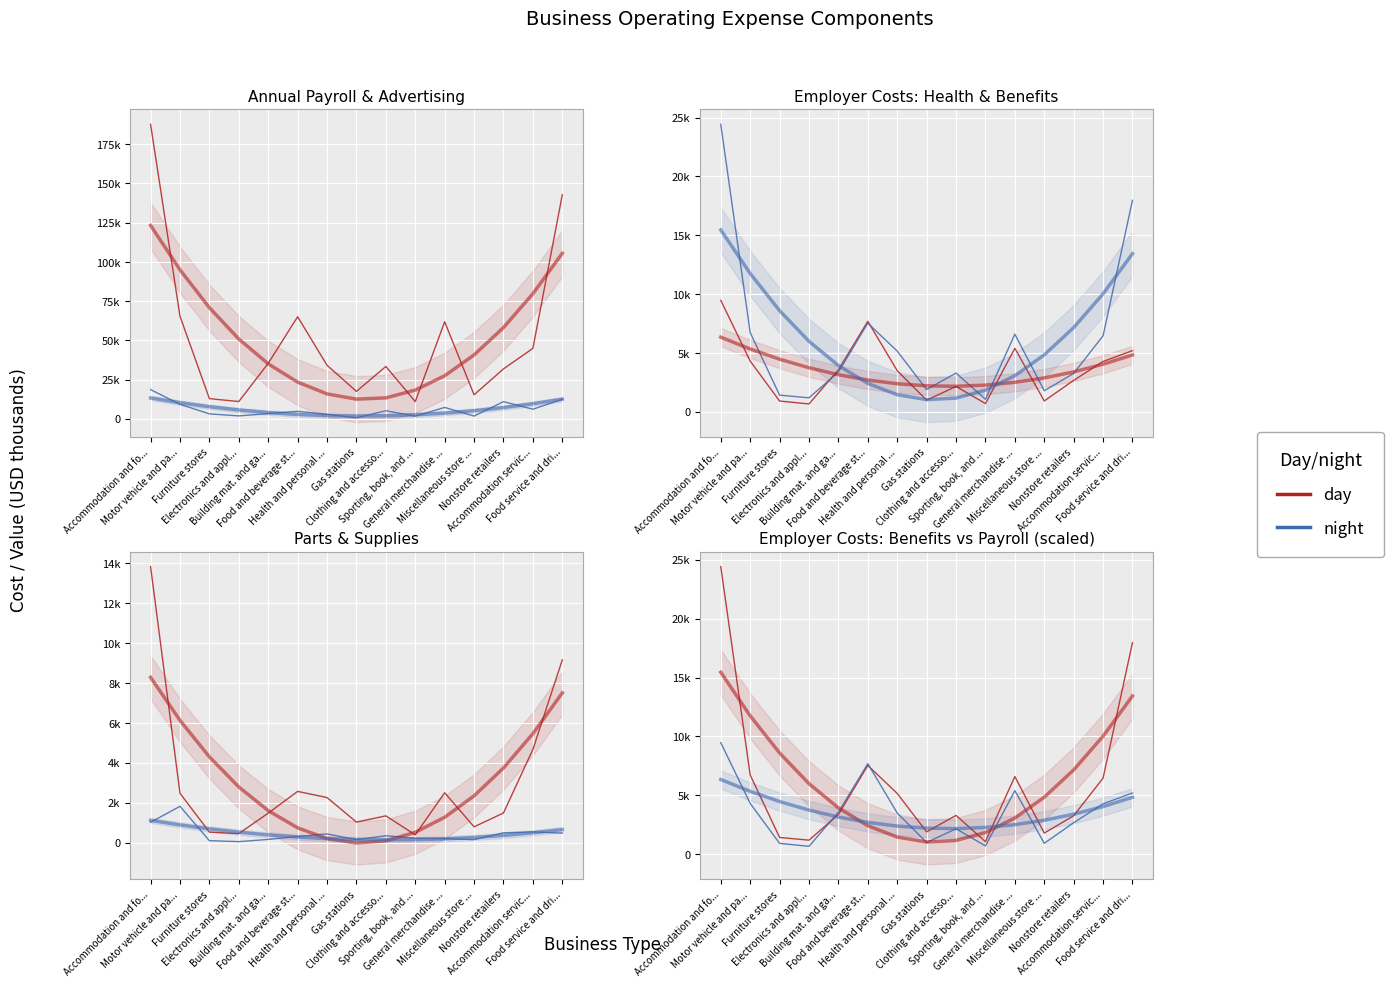

At which label is day closest to 12744?

Food and beverage st...